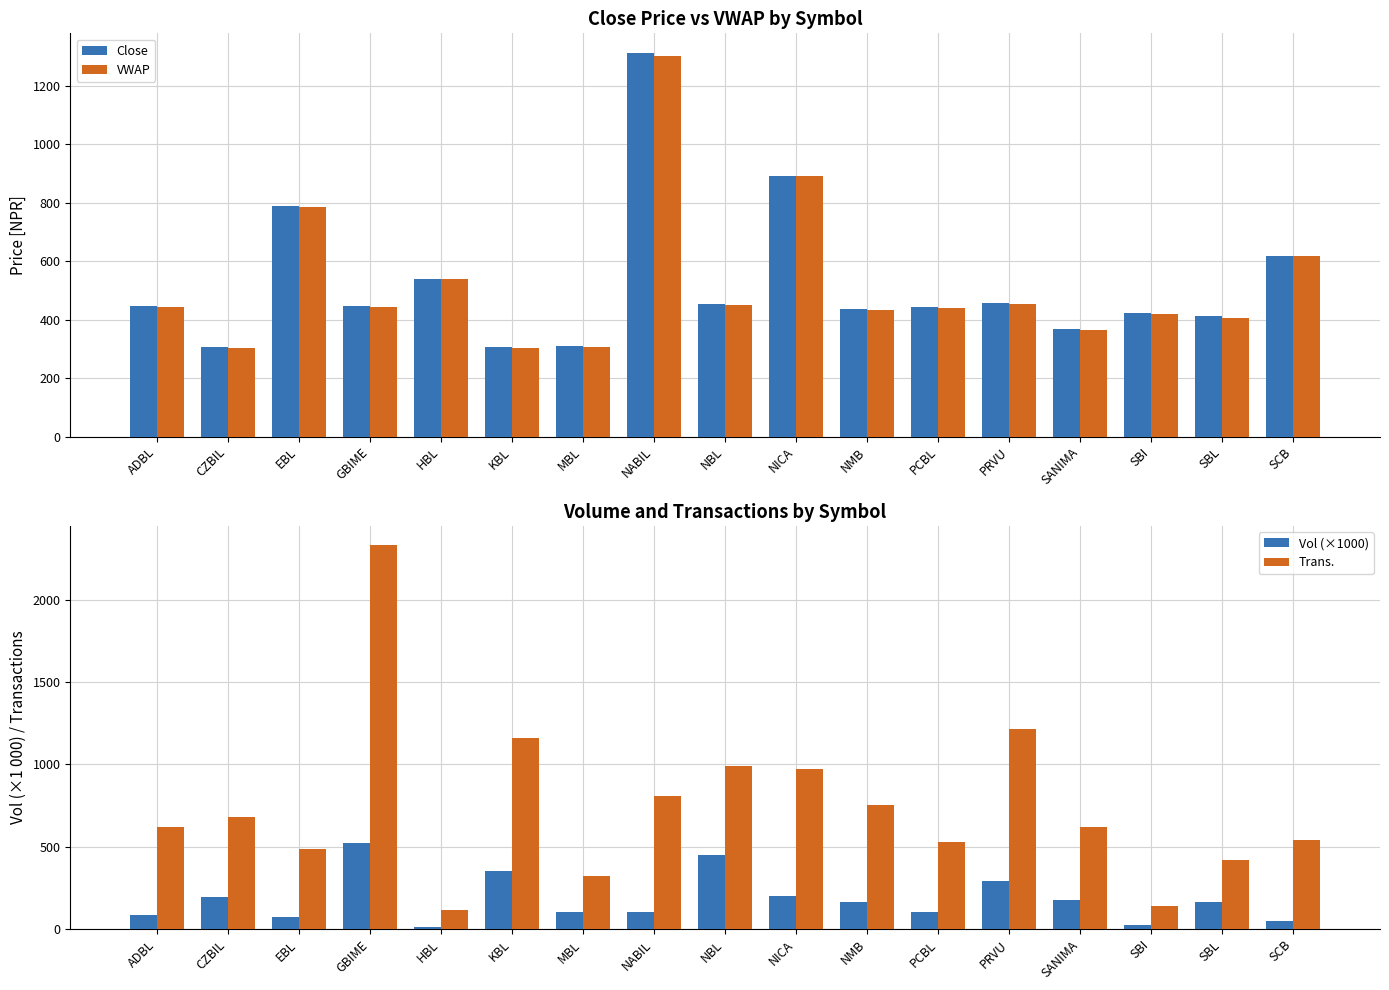

Which label corresponds to the smallest value in the chart?

HBL